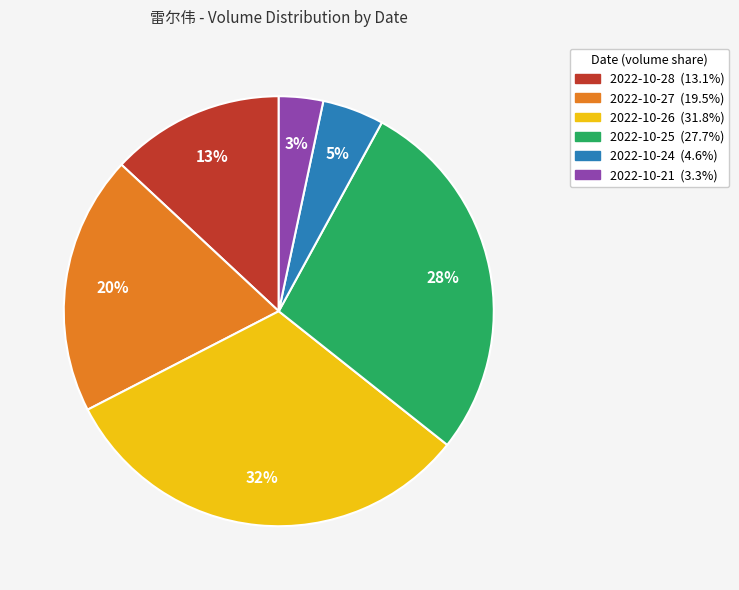

Does 2022-10-24 represent more than half of the total?

No